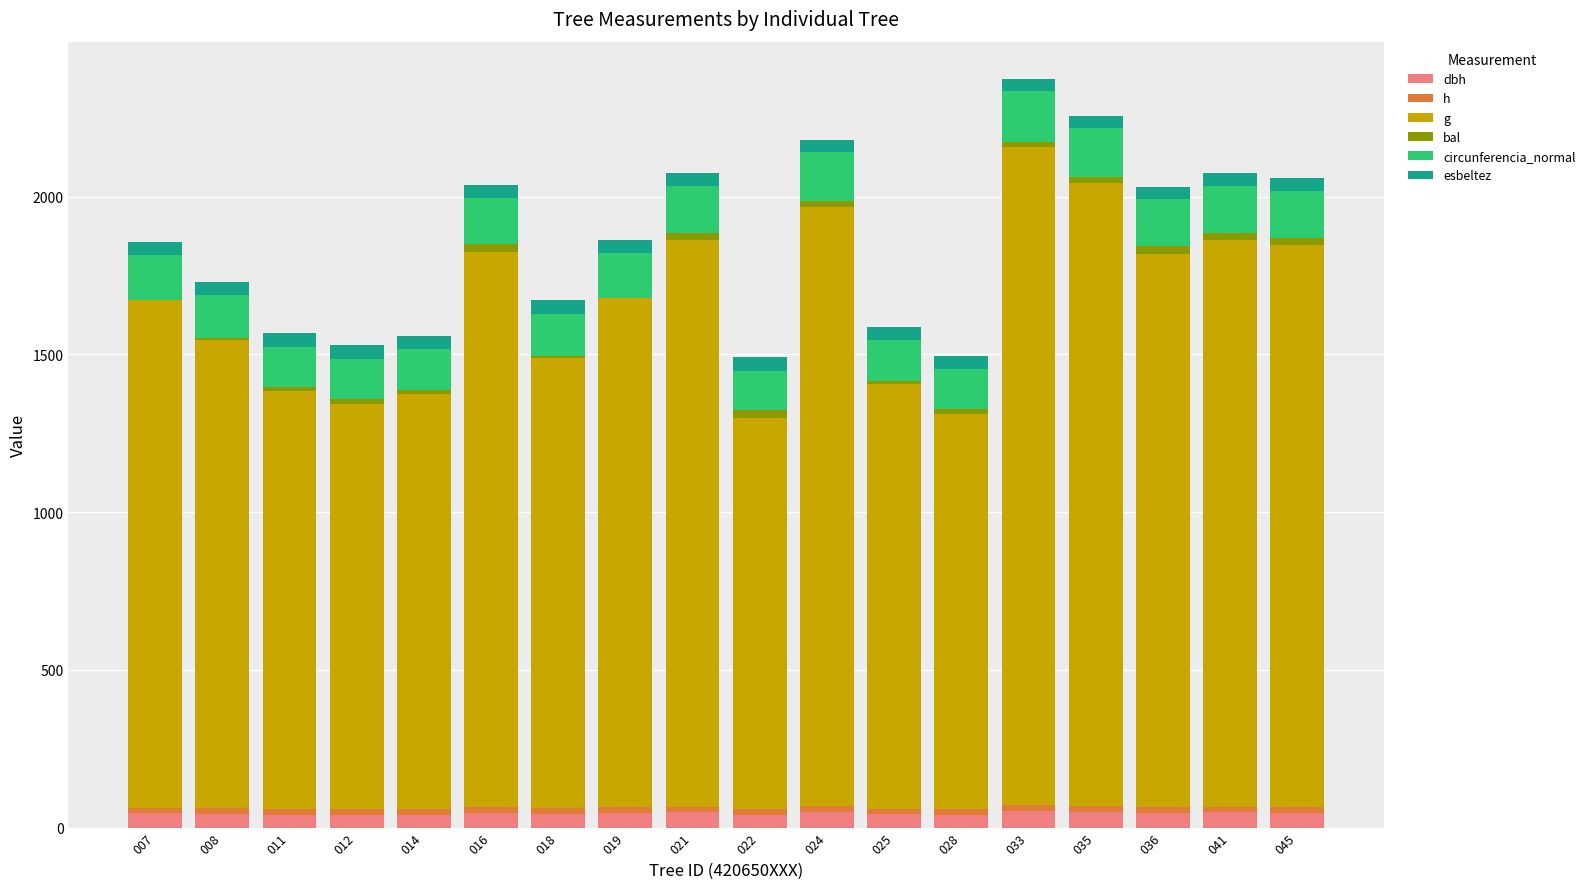

Rank the categories by bal value from lowest to highest.

019, 007, 008, 018, 025, 011, 014, 012, 028, 033, 035, 024, 021, 041, 045, 016, 036, 022